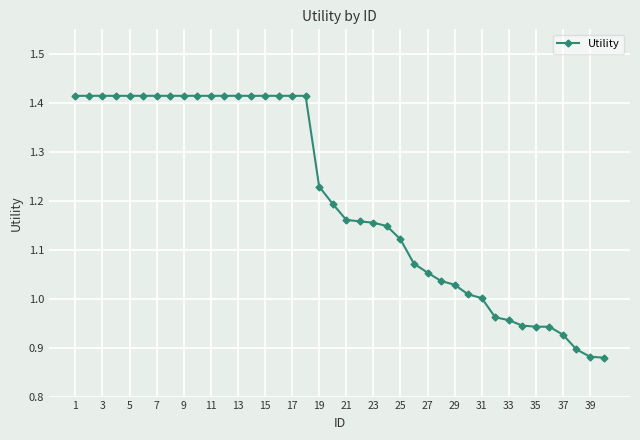

What is the difference between the maximum and second lowest values?

0.5